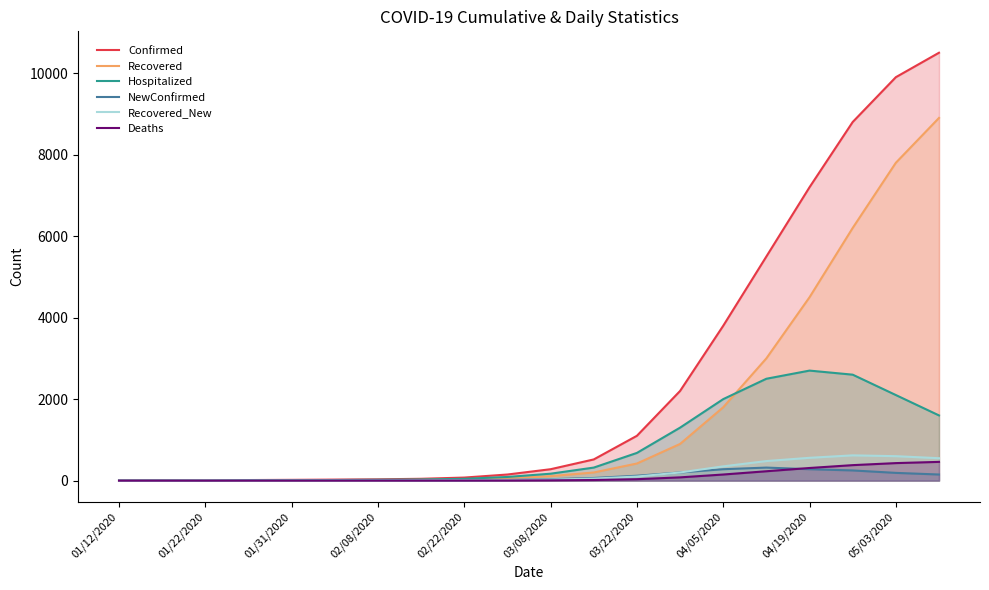

Which series has the largest total across all categories?

Confirmed